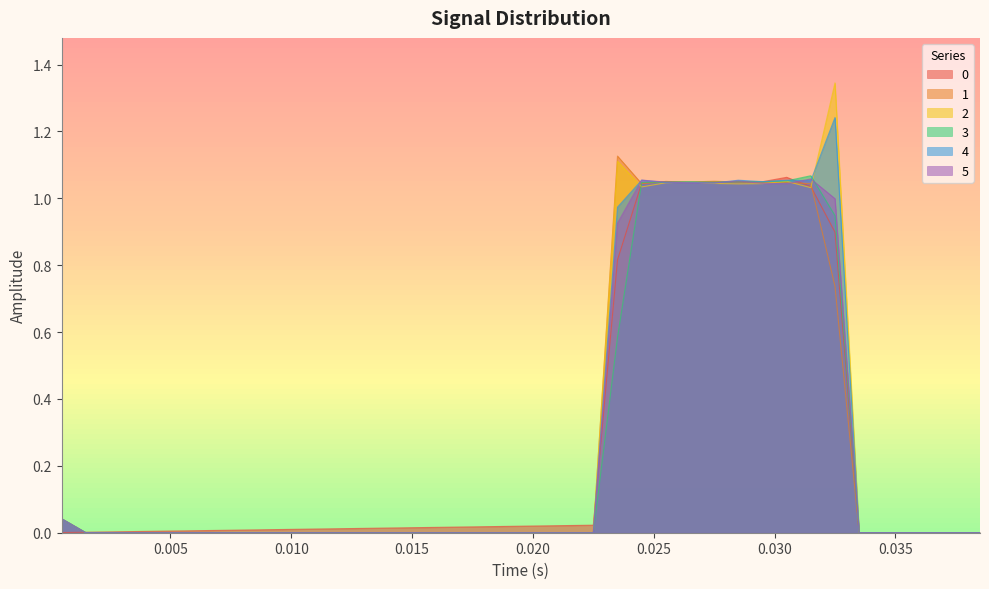

Which category has the highest value in the 5 series?

0.0315